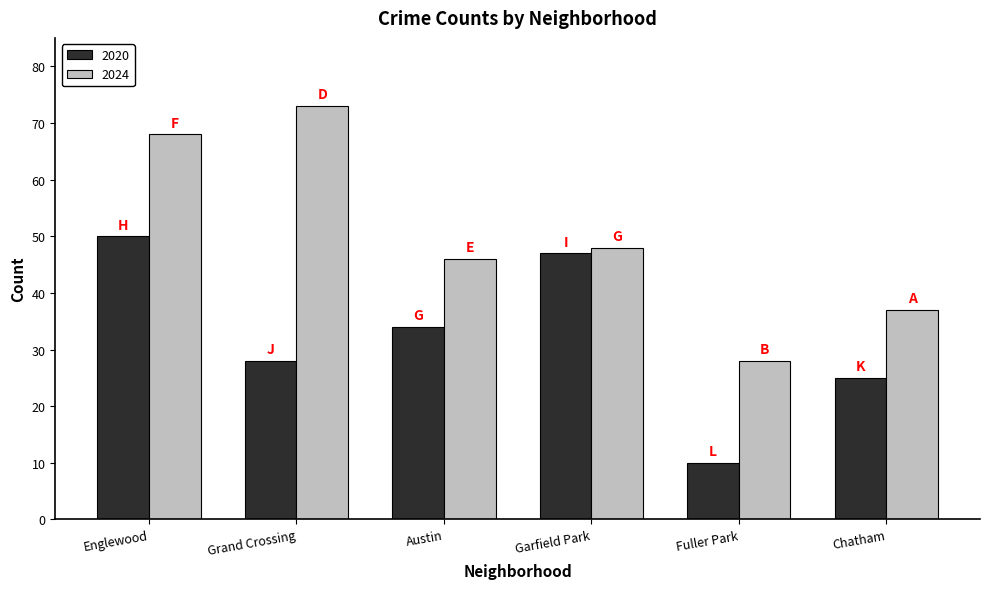

Reading left to right, list all the values displayed in this chart.

2020: Englewood=50	Grand Crossing=28	Austin=34	Garfield Park=47	Fuller Park=10	Chatham=25
2024: Englewood=68	Grand Crossing=73	Austin=46	Garfield Park=48	Fuller Park=28	Chatham=37